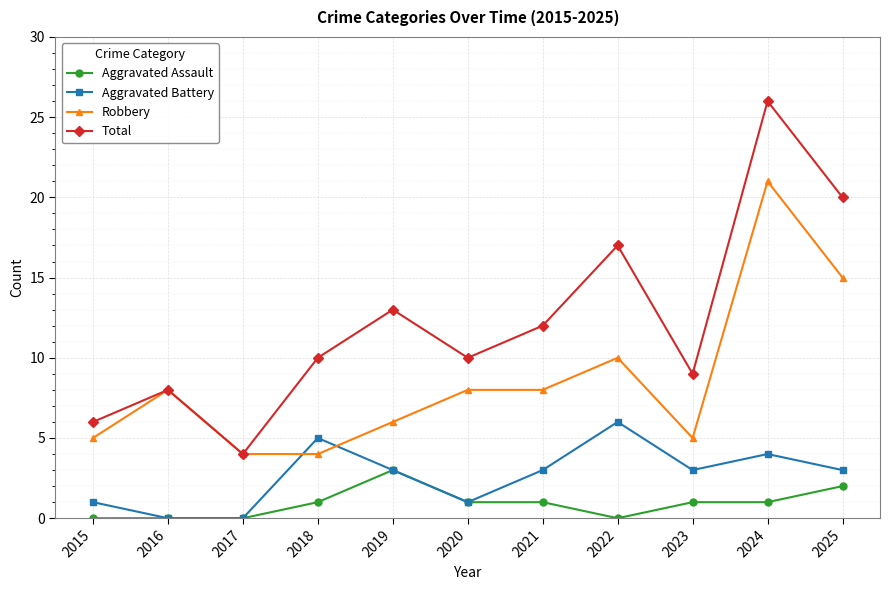

True or false: Robbery and Aggravated Assault cross at least once.

False